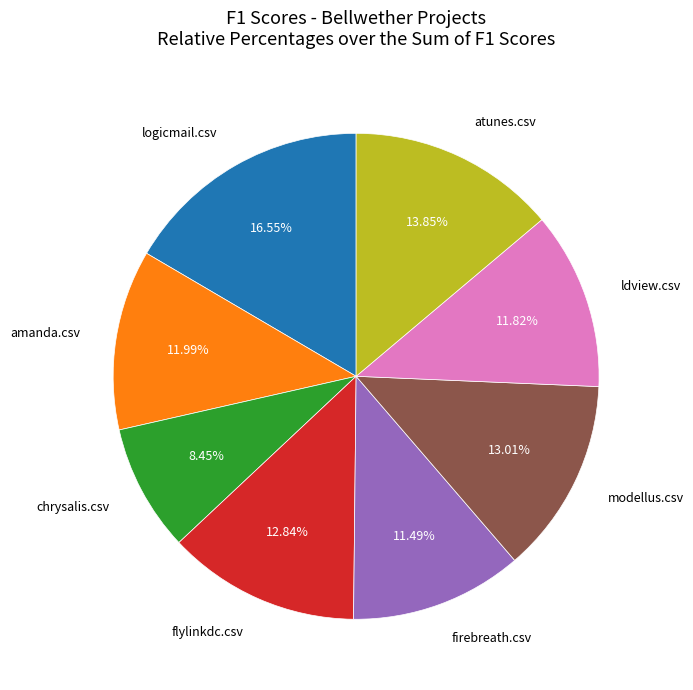

The ldview.csv slice represents 1% of the pie. True or false?

False